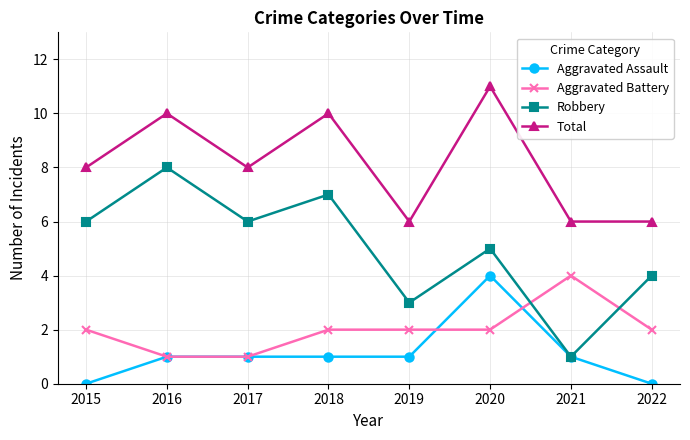

What is the average value of the Aggravated Assault series?

1